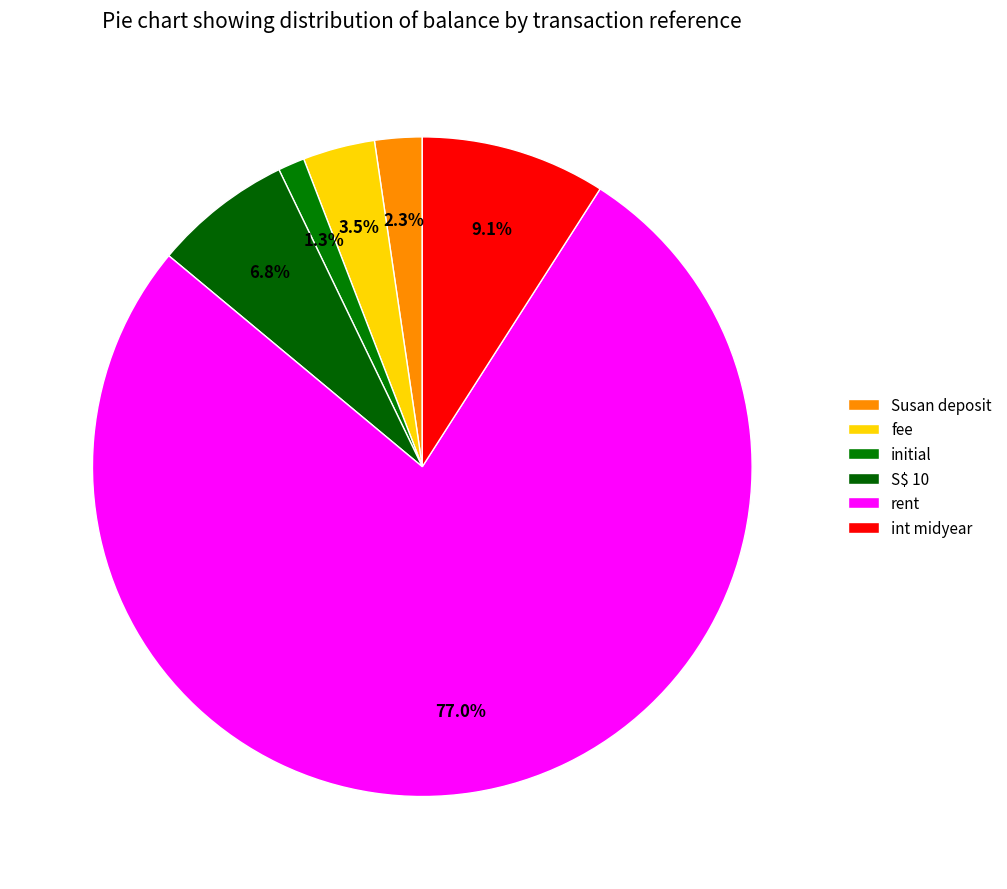

Is S$ 10 the majority of the pie?

No